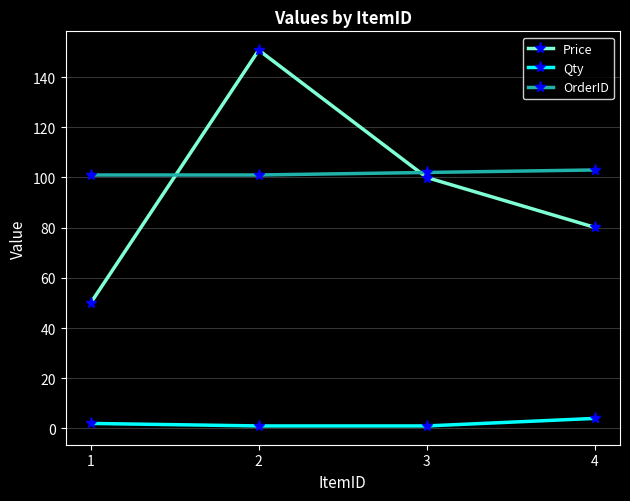

Reading left to right, what are all the values shown in this chart?

Price: 50.0	150.8	100.0	80.1
Qty: 2.0	1.0	1.0	4.0
OrderID: 101.0	101.0	102.0	103.0